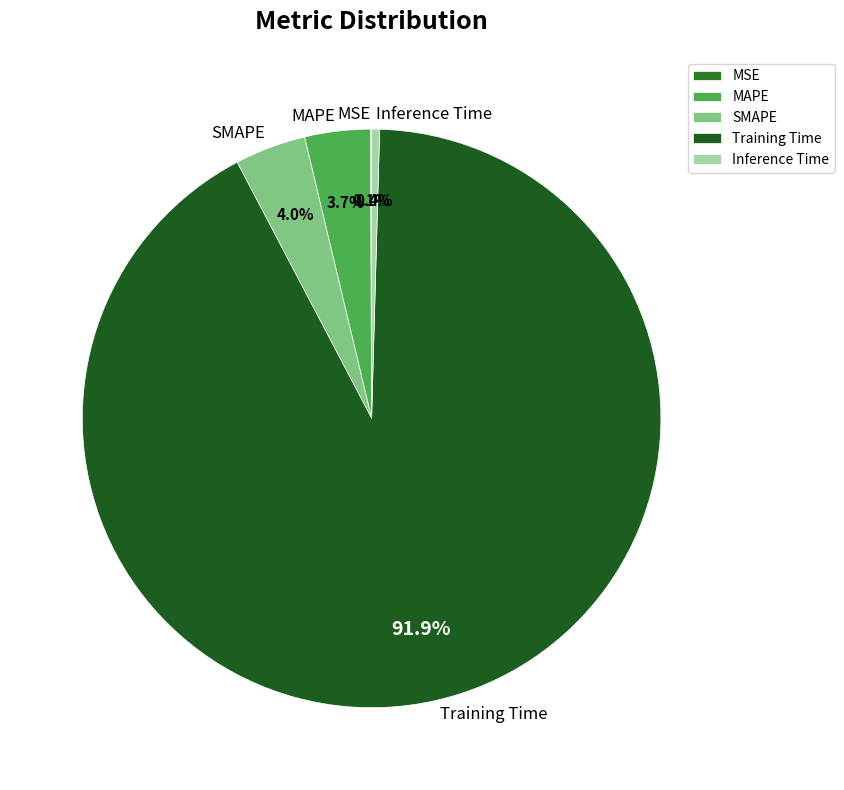

Between MAPE and Inference Time, which is larger?

MAPE